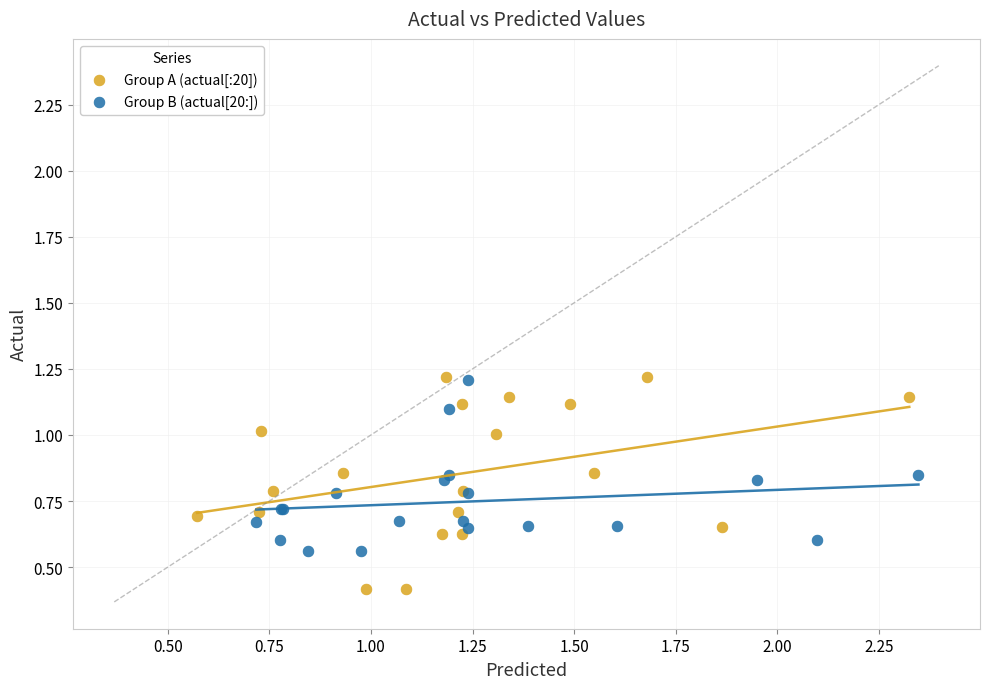

Which series contains the lowest Y value?

Group A (actual[:20])